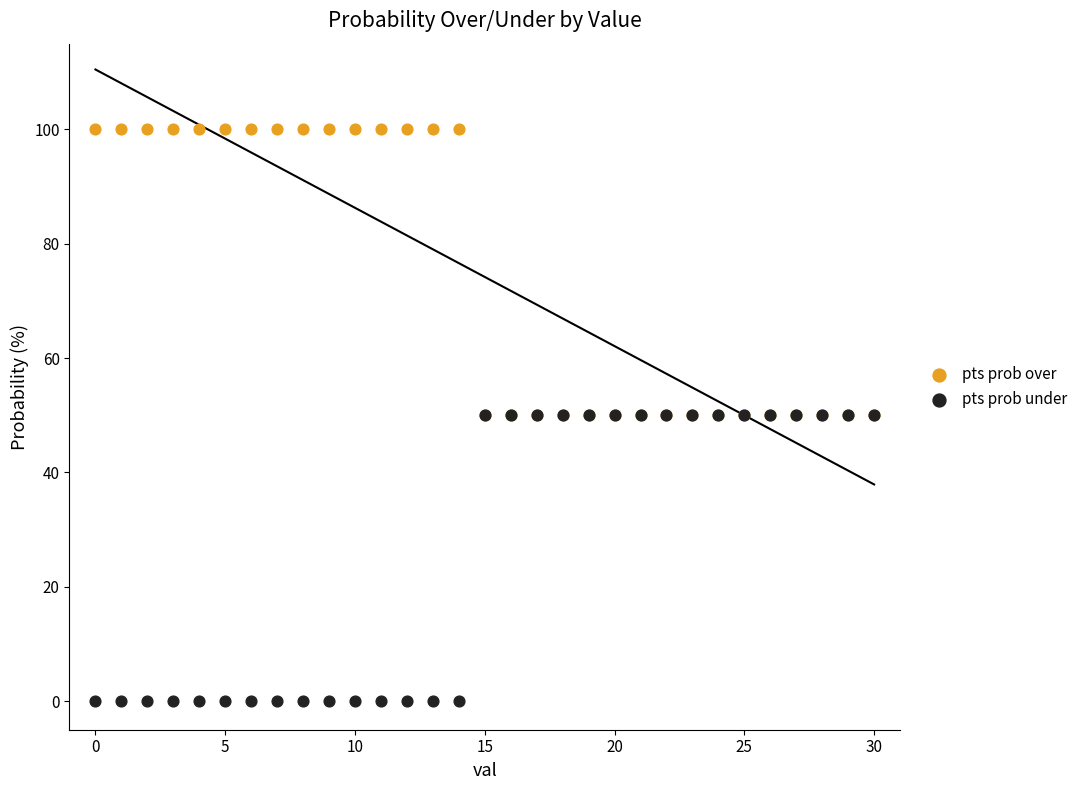

What are all the series names shown in the legend?

pts prob over, pts prob under